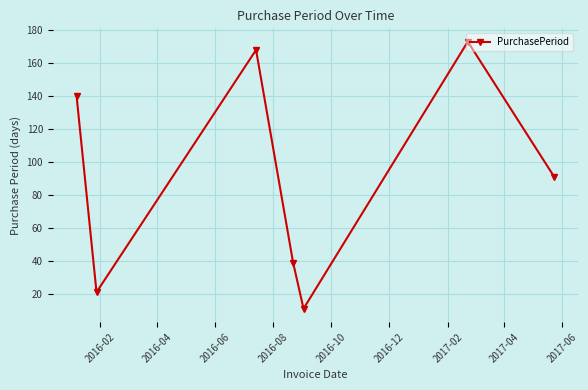

What is the average value?

92